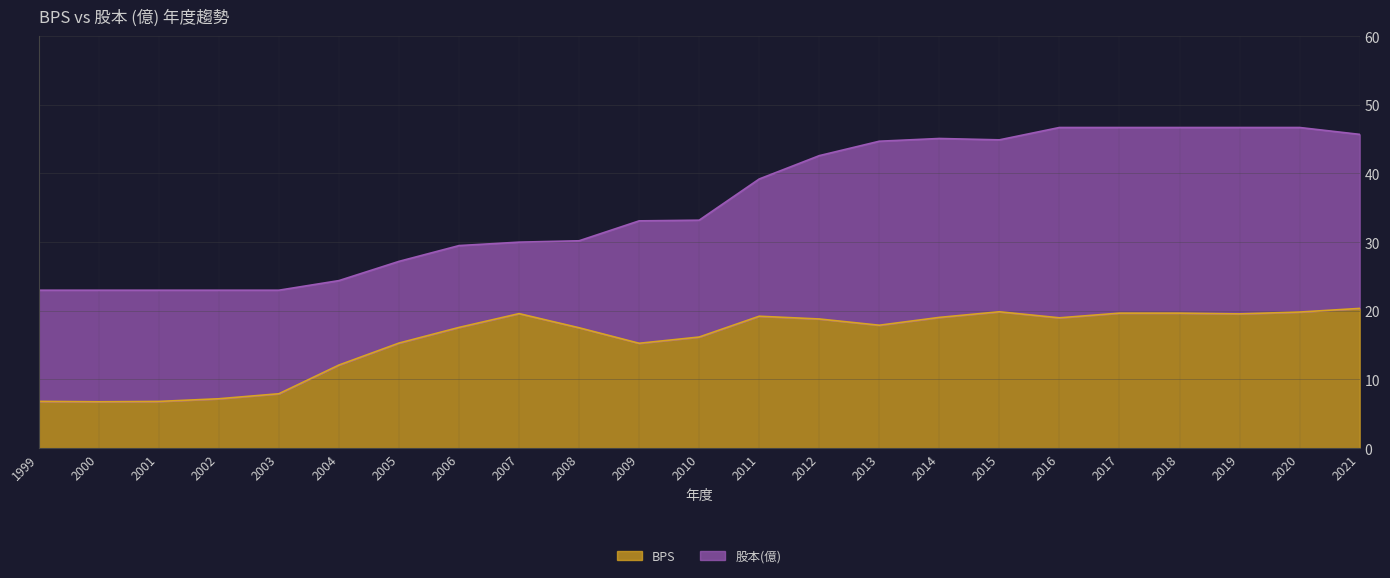

Reading left to right, list all the values displayed in this chart.

BPS: 6.8	6.8	6.8	7.2	7.9	12.1	15.3	17.6	19.6	17.5	15.3	16.2	19.2	18.8	17.9	19.0	19.9	19.0	19.7	19.7	19.6	19.8	20.4
股本(億): 23.0	23.0	23.0	23.0	23.0	24.4	27.2	29.5	30.0	30.2	33.1	33.2	39.2	42.6	44.7	45.1	44.9	46.7	46.7	46.7	46.7	46.7	45.7